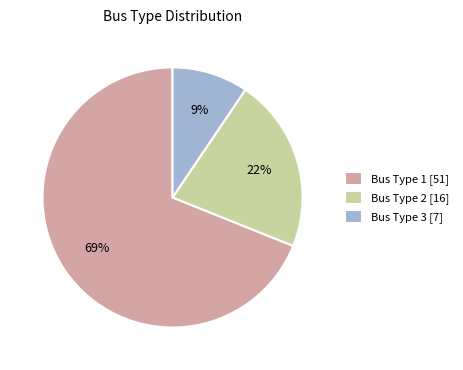

How many segments does this pie chart have?

3